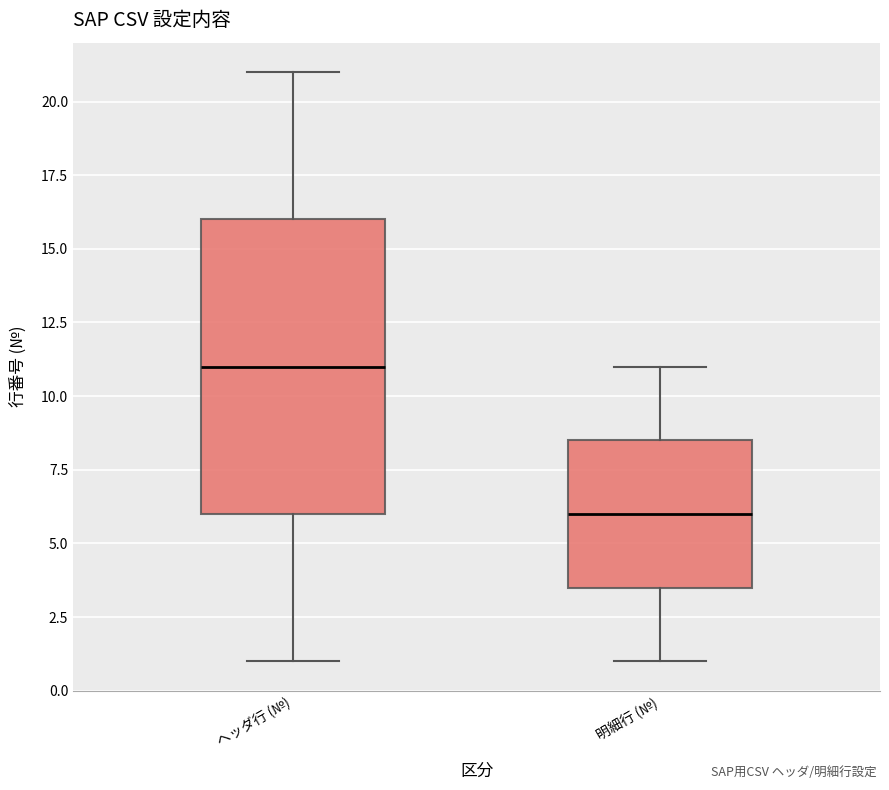

Which box's median line is the highest?

ヘッダ行 (№)